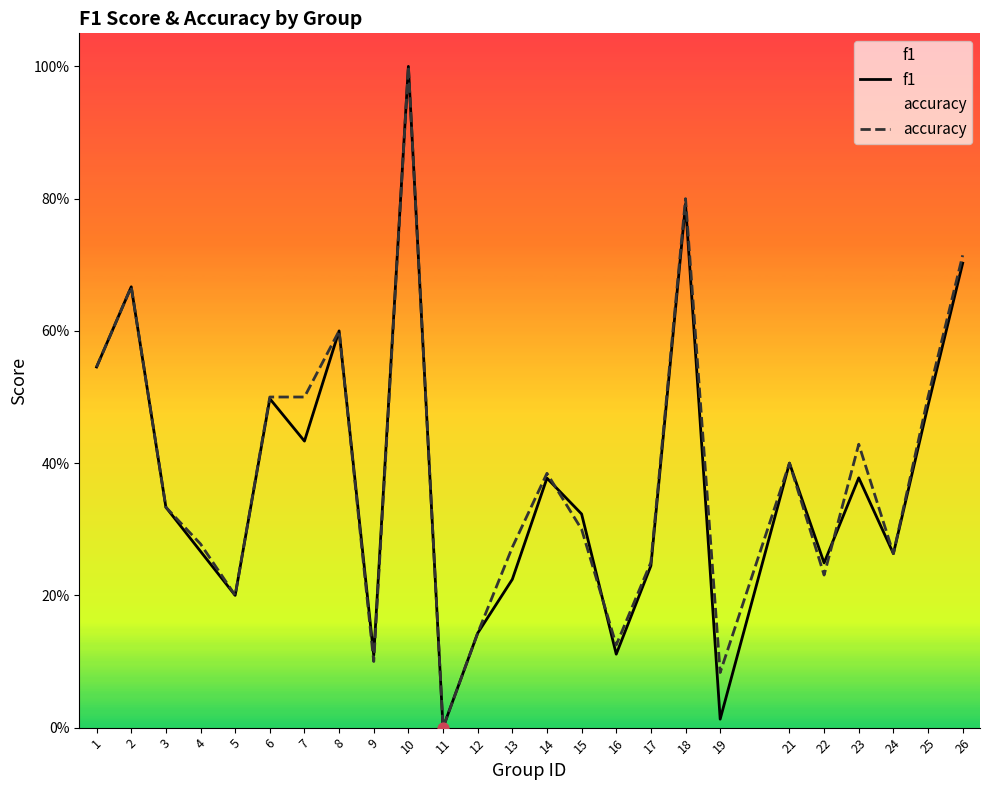

At which category is the sum across all series the highest?

10